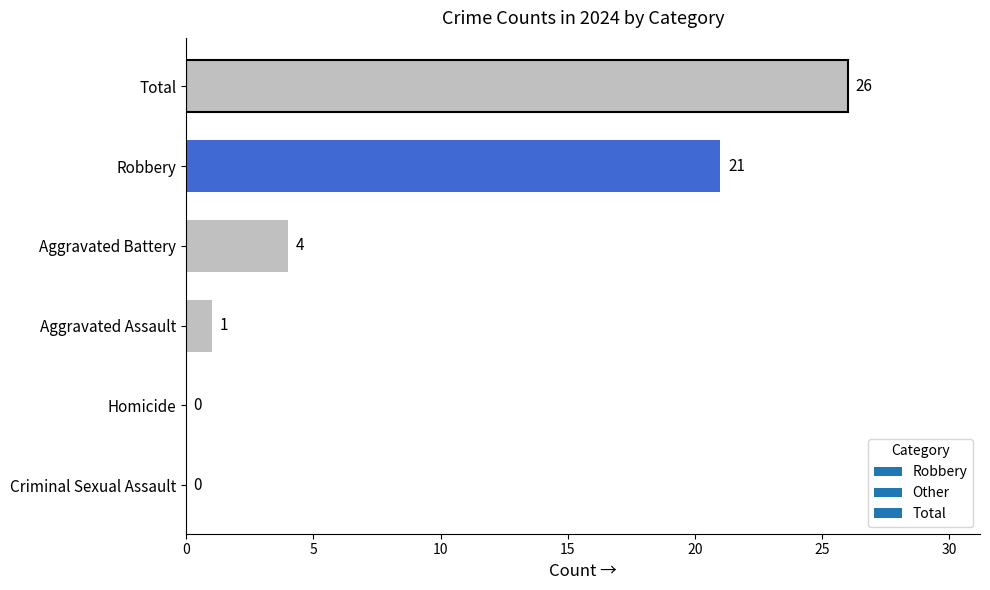

What is the change in value from Homicide to Aggravated Assault?

+1